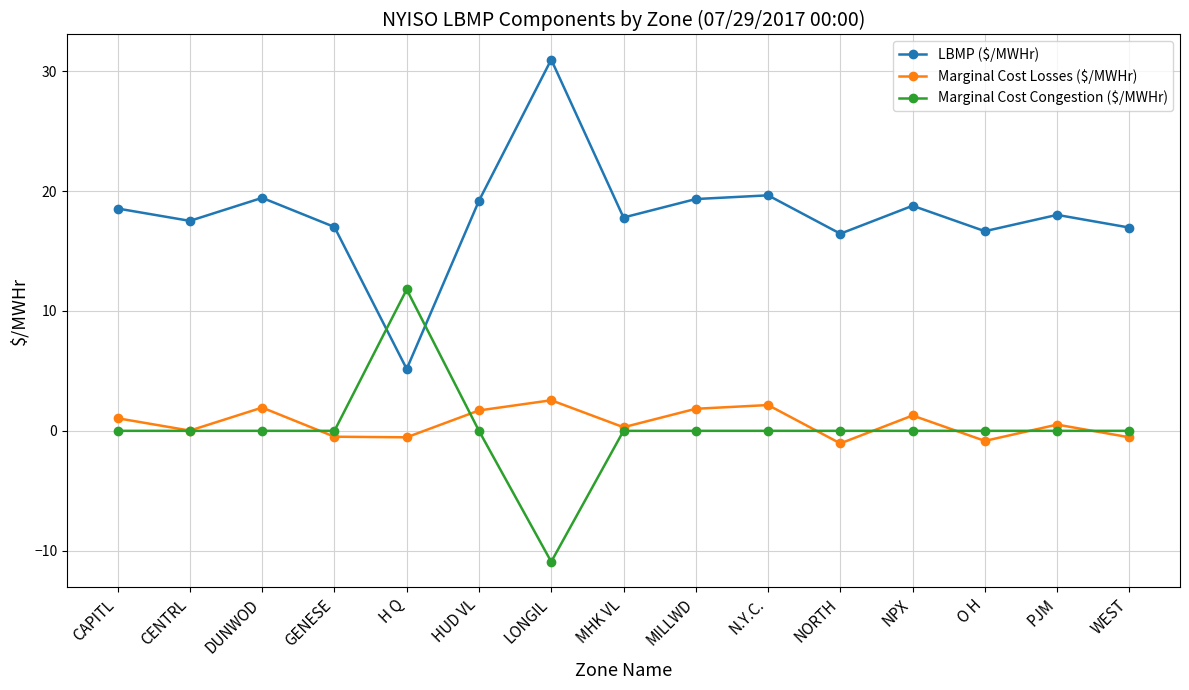

Is the value of Marginal Cost Congestion ($/MWHr) at CENTRL greater than the value of LBMP ($/MWHr) at NPX?

No